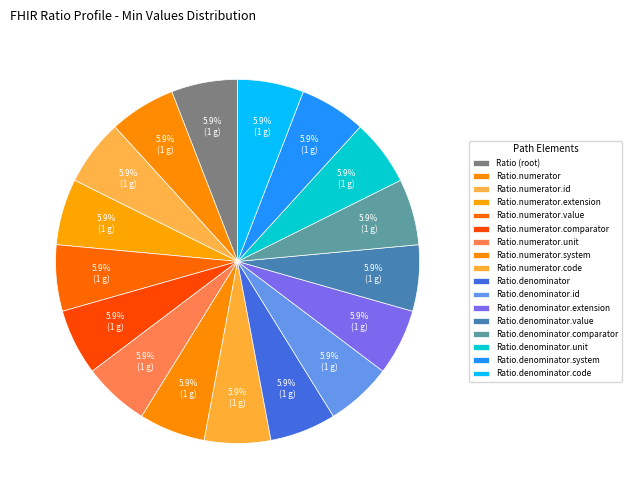

Which slice is the largest?

Ratio.numerator.comparator